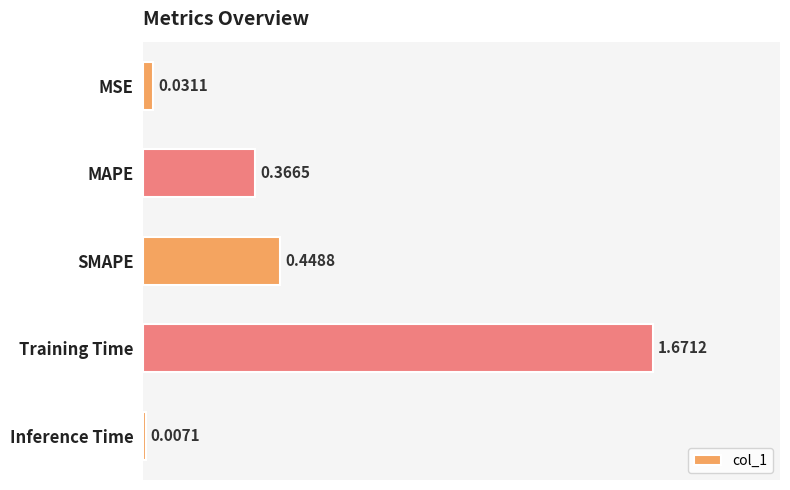

What is the sum of the values at Inference Time and SMAPE?

0.5